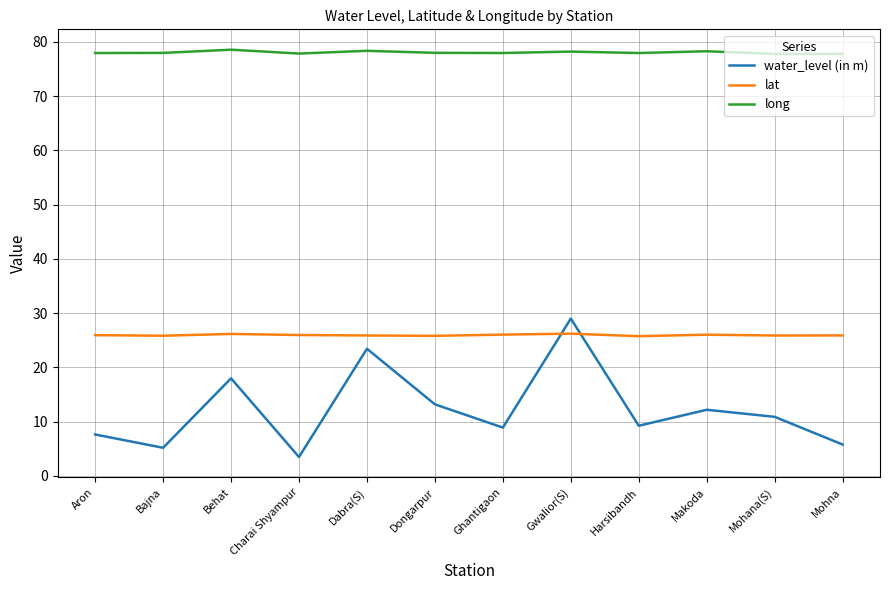

Rank the series by their maximum value, from highest to lowest.

long, water_level (in m), lat